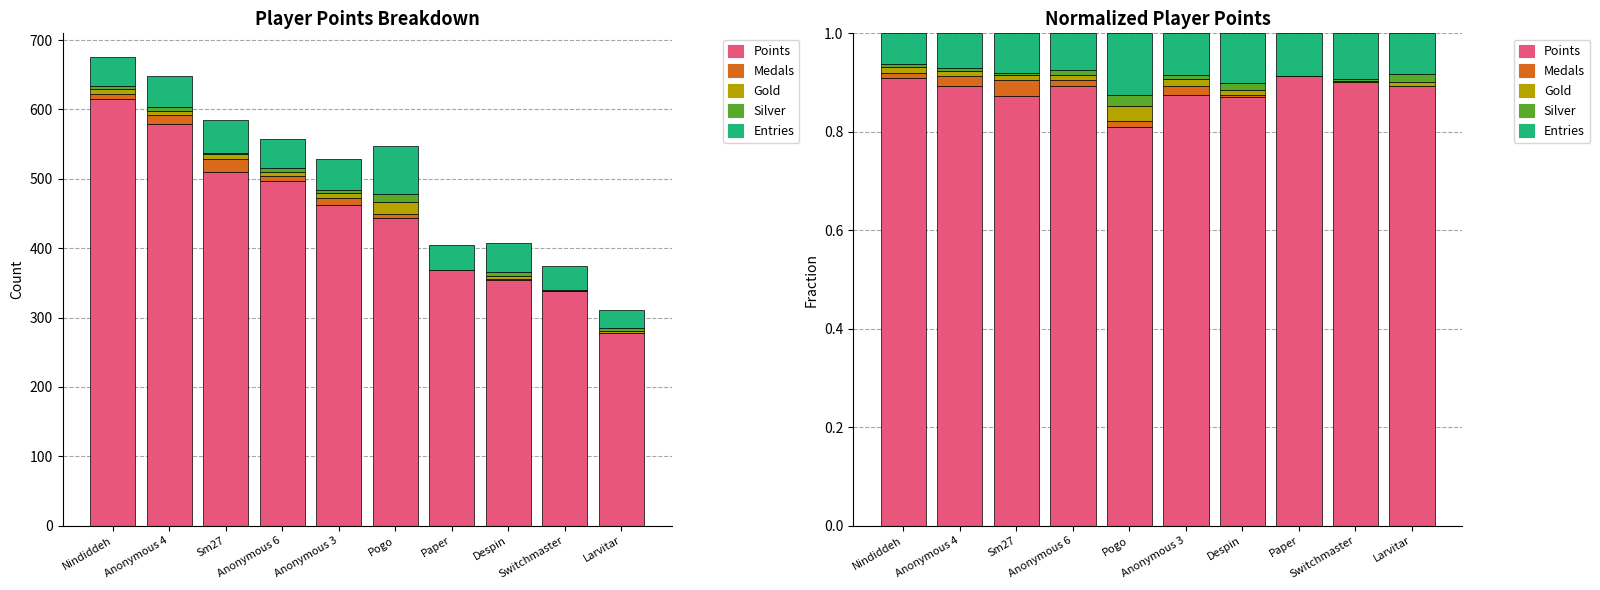

How many distinct data groups are displayed?

5